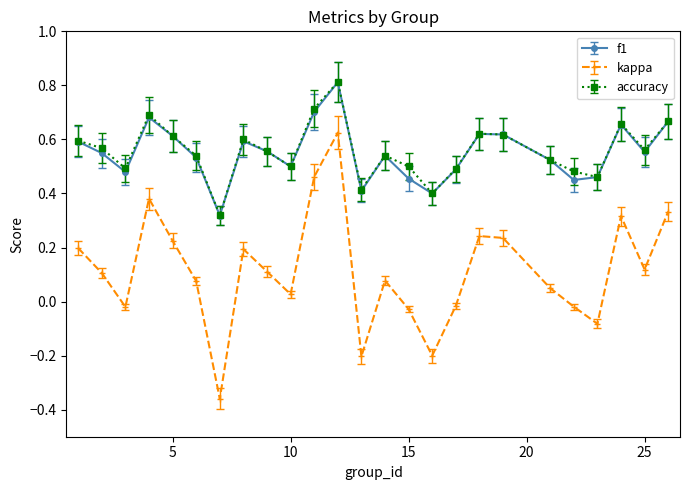

At how many categories does at least one series exceed 0?

25